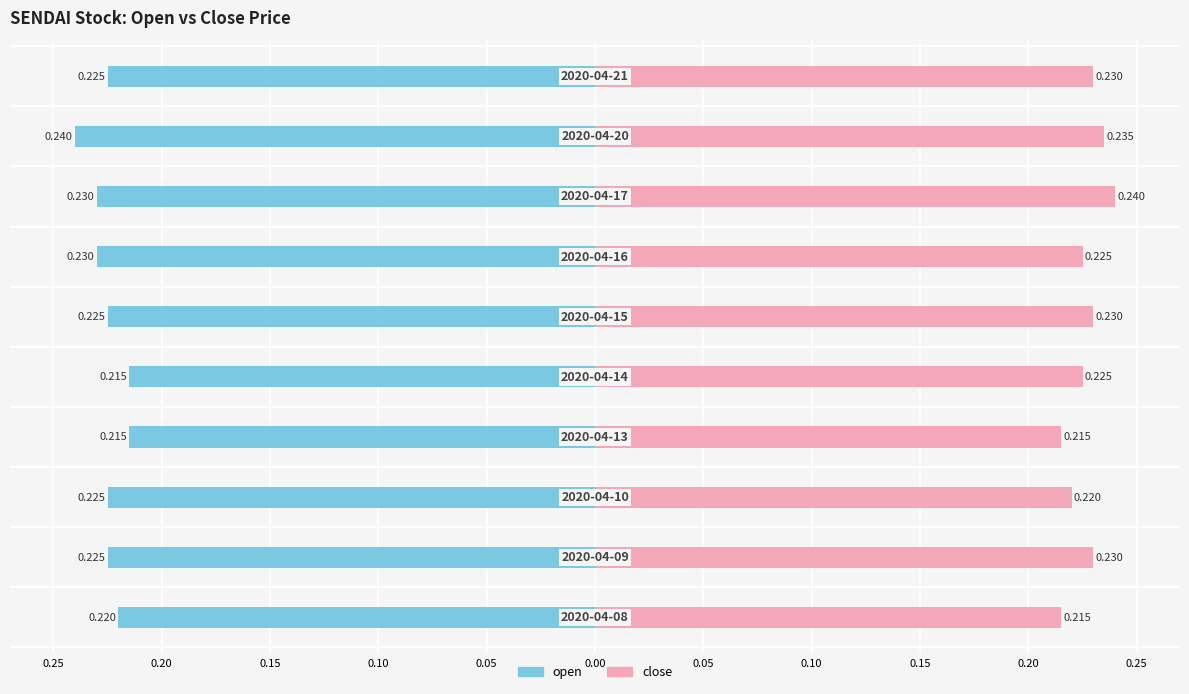

What is the value of the open bar at the 3rd from the left?

-0.2